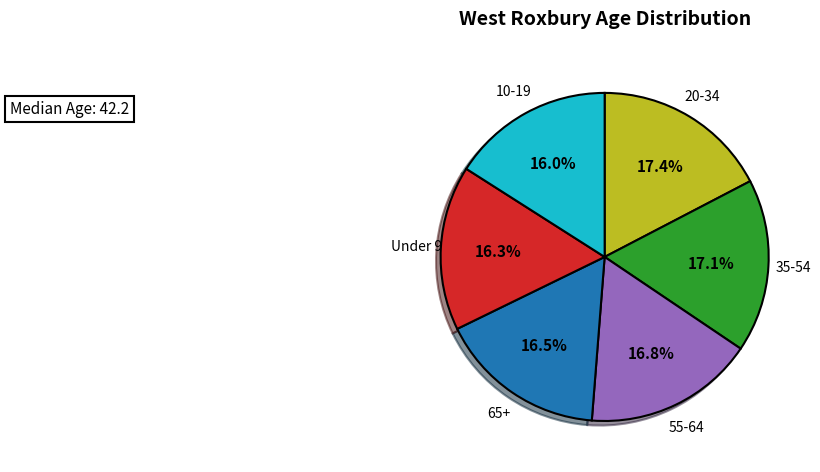

How many segments does this pie chart have?

6